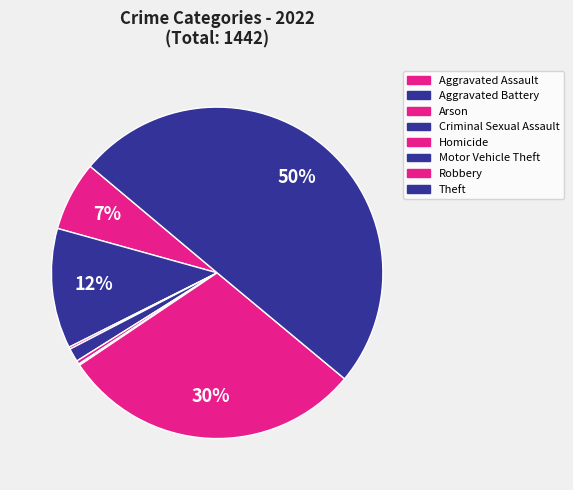

To the nearest percent, what is the combined percentage of Aggravated Battery and Motor Vehicle Theft?

12%